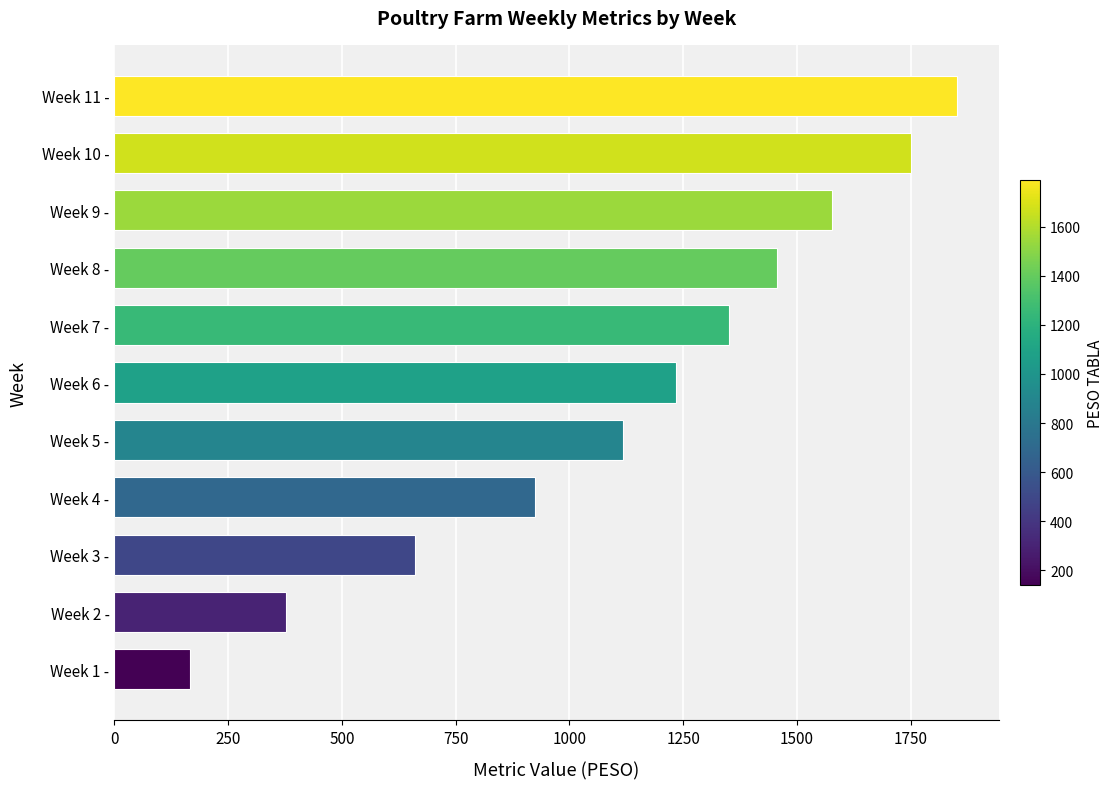

Reading bottom to top, transcribe all the data shown in this chart.

Week 1 -=165.7	Week 2 -=377.6	Week 3 -=660.9	Week 4 -=924.0	Week 5 -=1117.4	Week 6 -=1235.4	Week 7 -=1351.4	Week 8 -=1456.7	Week 9 -=1576.1	Week 10 -=1750.2	Week 11 -=1851.3